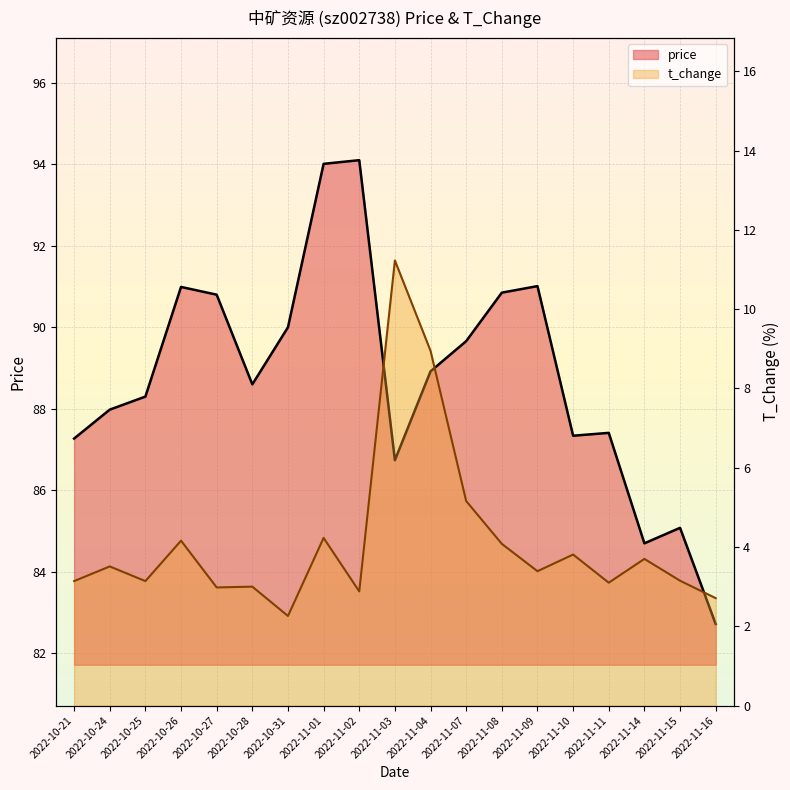

What is the difference between the highest and lowest values at 2022-10-31?

87.7